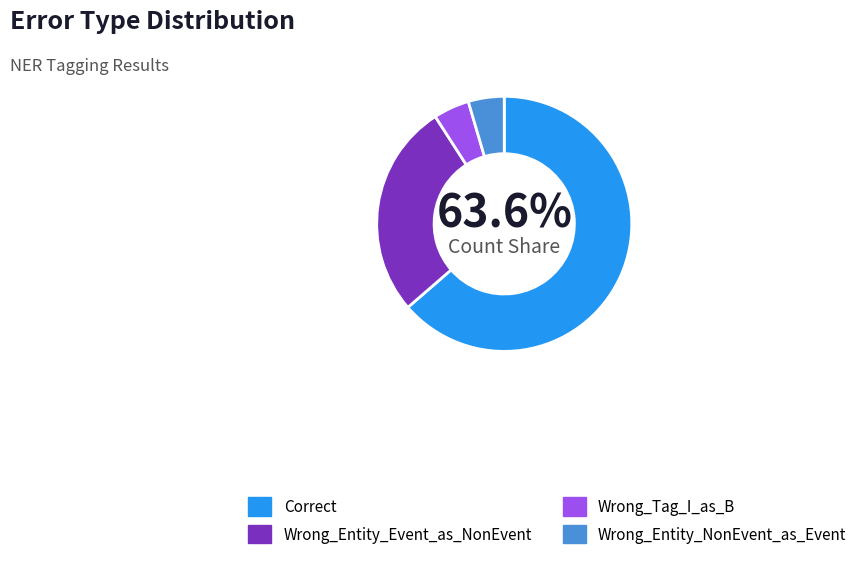

How many slices are in this pie chart?

4